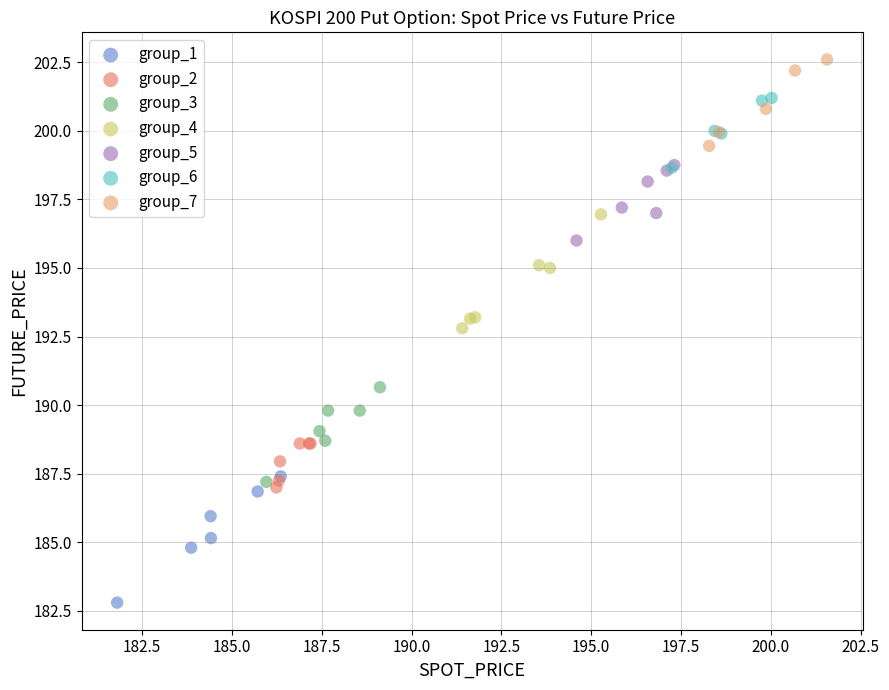

What are all the series names shown in the legend?

group_1, group_2, group_3, group_4, group_5, group_6, group_7